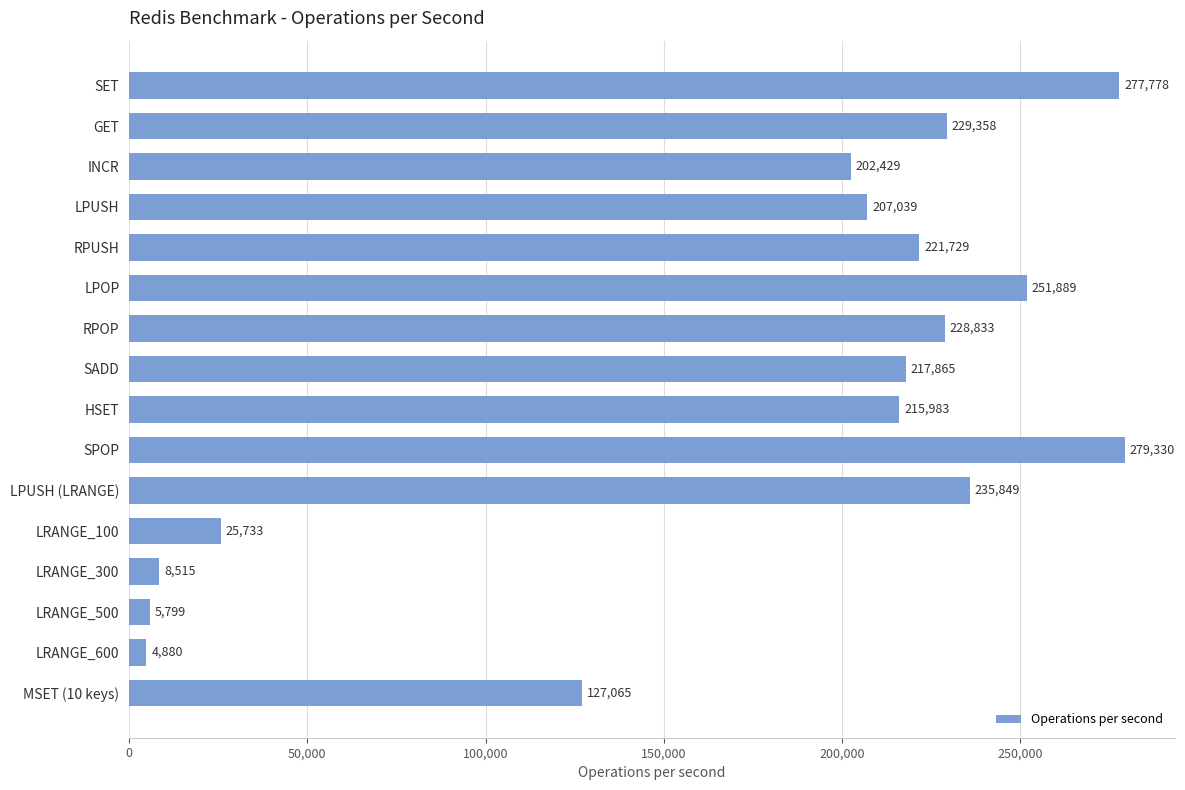

True or false: the data shows 478712.2 at SET.

False